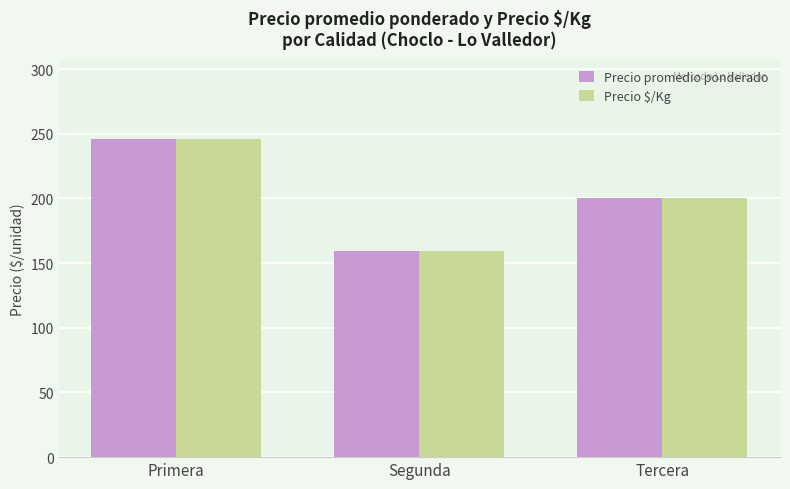

Does the chart contain any negative values?

No